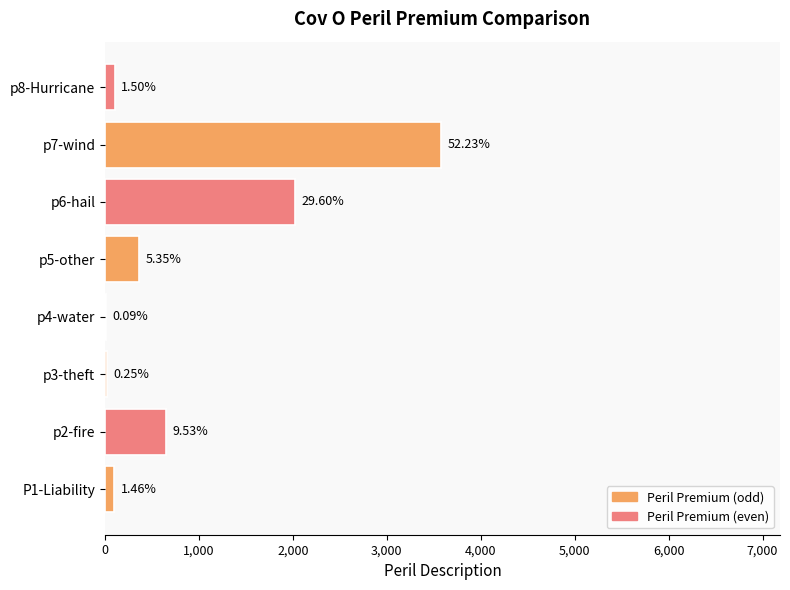

What is the maximum value shown in the chart?

3574.4